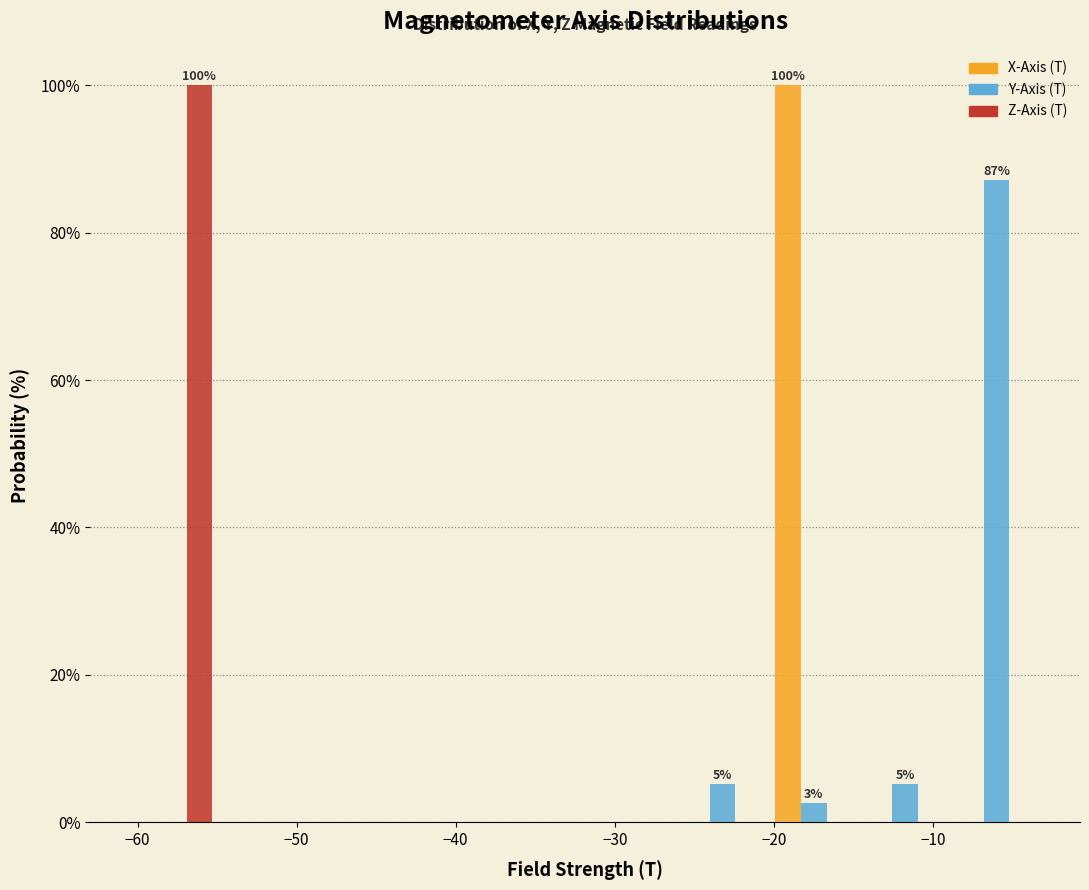

In the Y-Axis (T) series, which range on the x-axis has the tallest bar?

-9 to -3